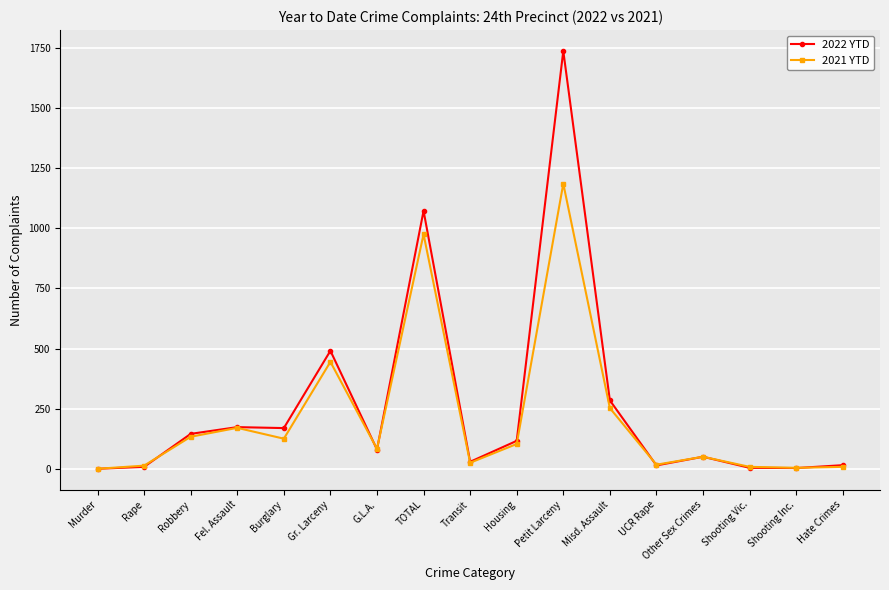

What position from the left is Misd. Assault?

12